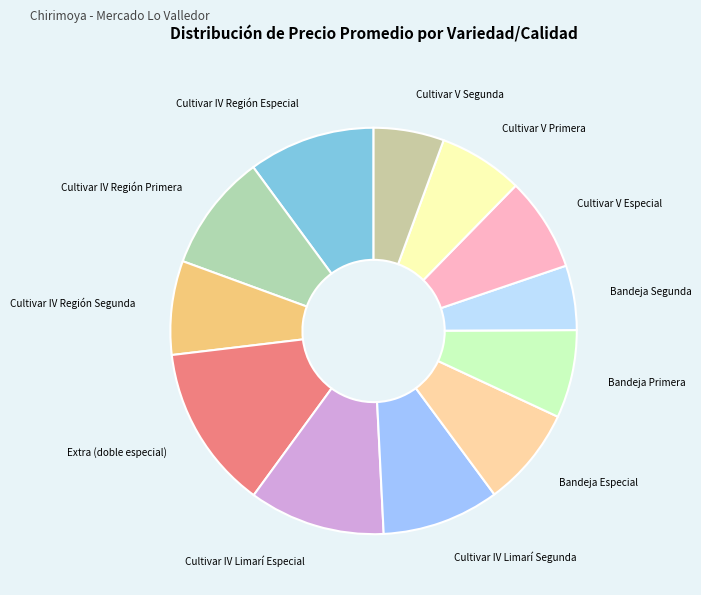

What is the largest slice in the pie chart?

Extra (doble especial)